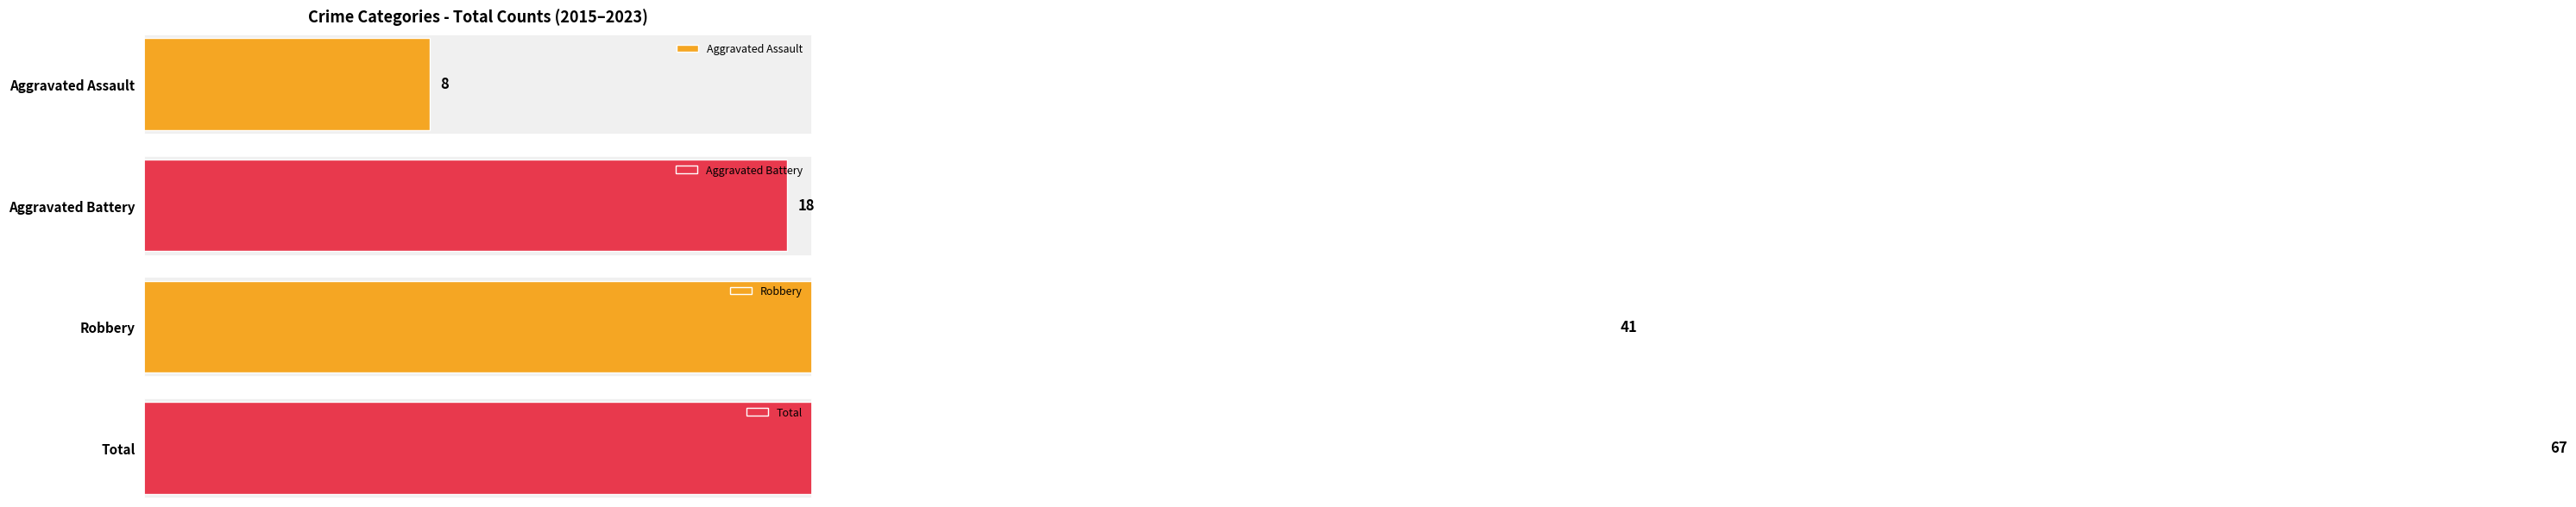

The value of Robbery at 2019 is 2. True or false?

False